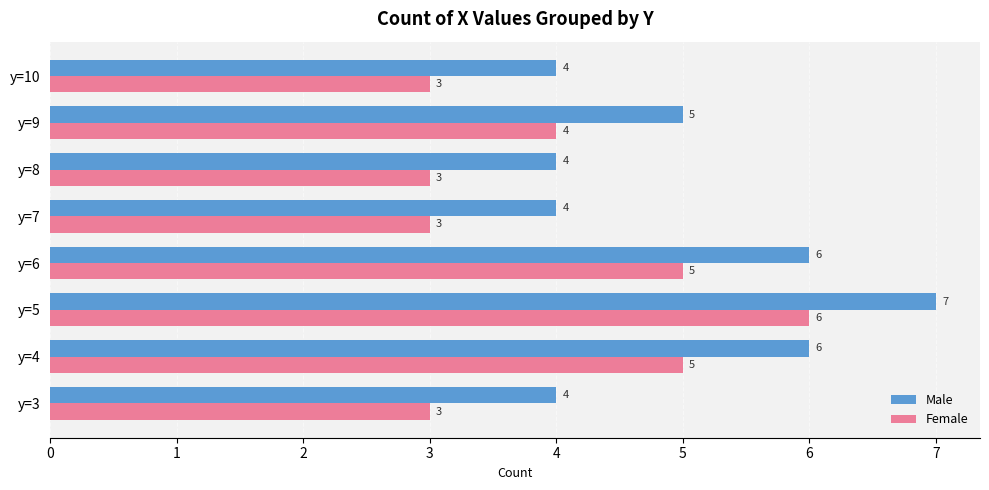

What is the total value across all series at y=9?

9